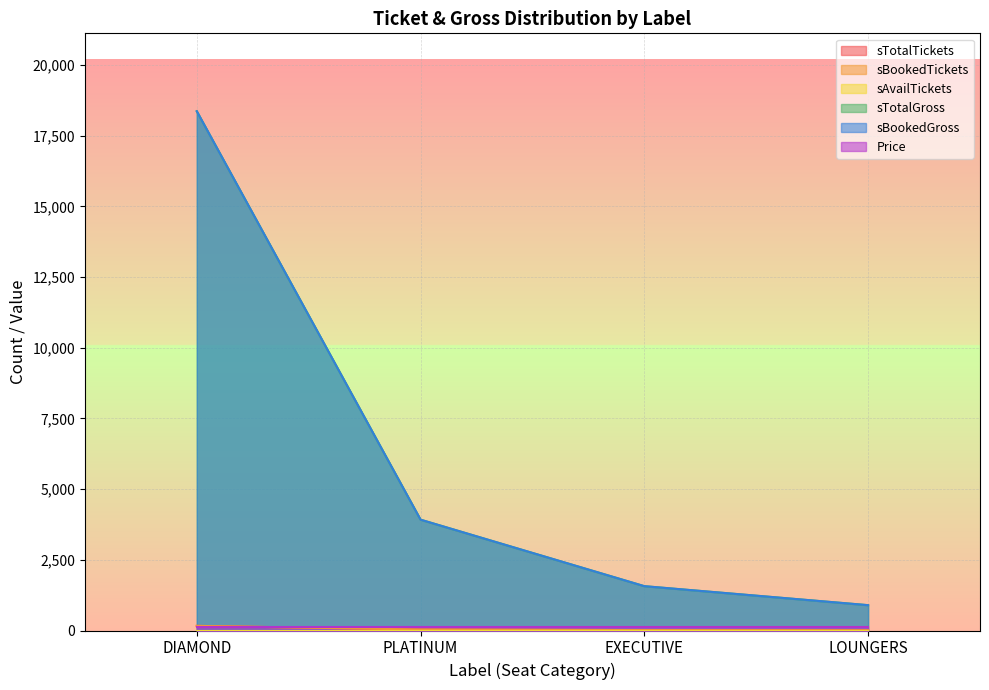

At which label does sTotalTickets reach its minimum?

LOUNGERS